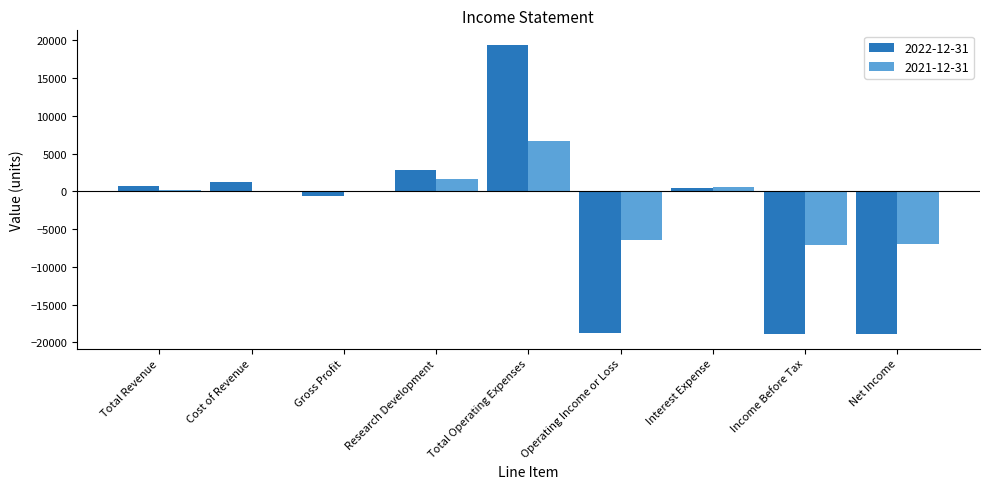

The 2021-12-31 series shows 9684 at Total Operating Expenses. True or false?

False